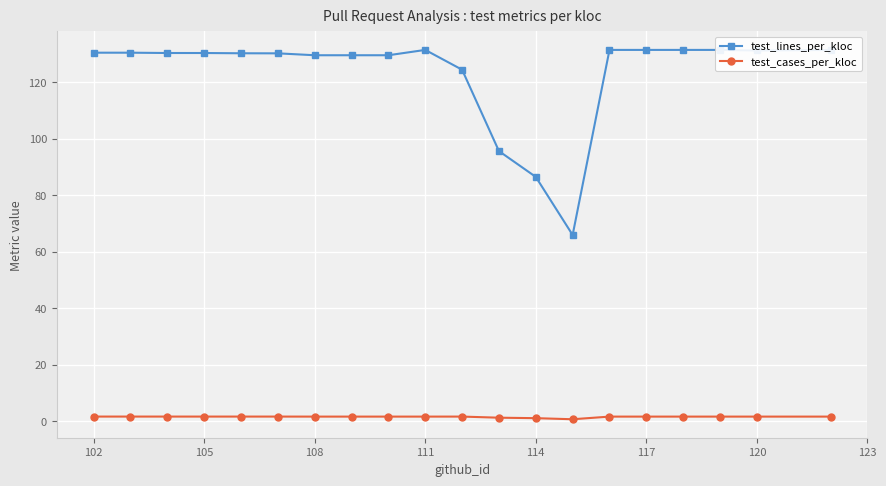

Rank the series by their maximum value, from highest to lowest.

test_lines_per_kloc, test_cases_per_kloc